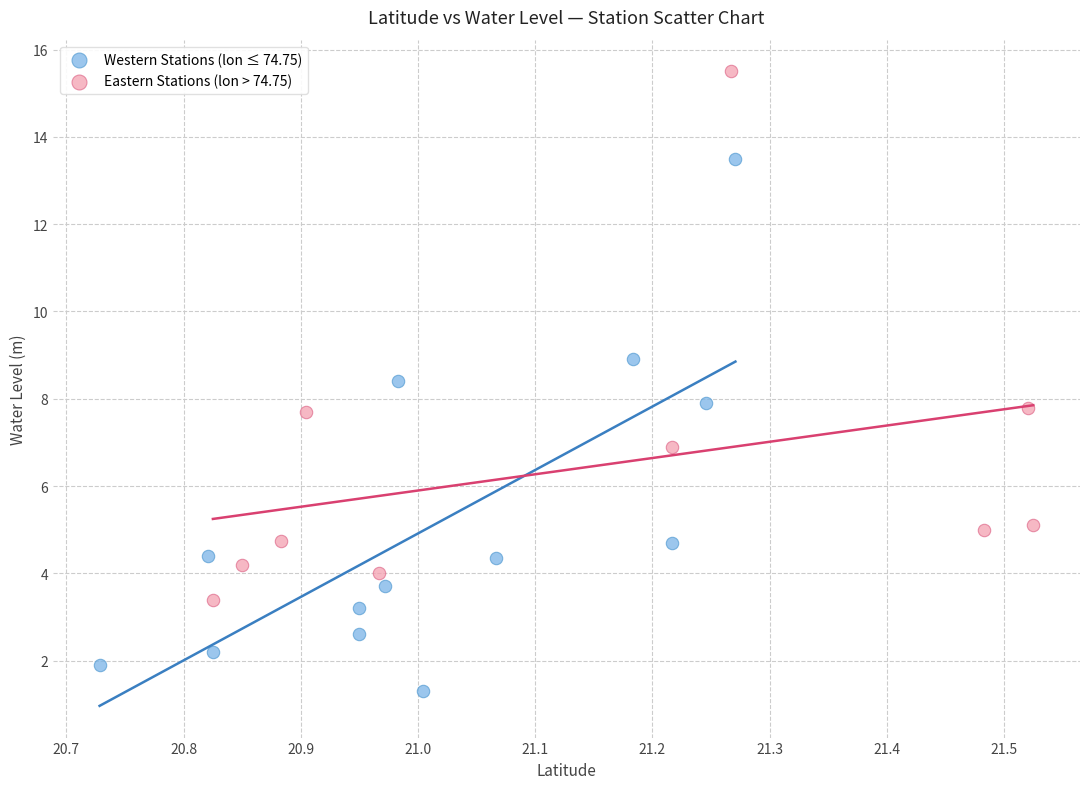

Which series contains the highest Y value?

Eastern Stations (lon > 74.75)